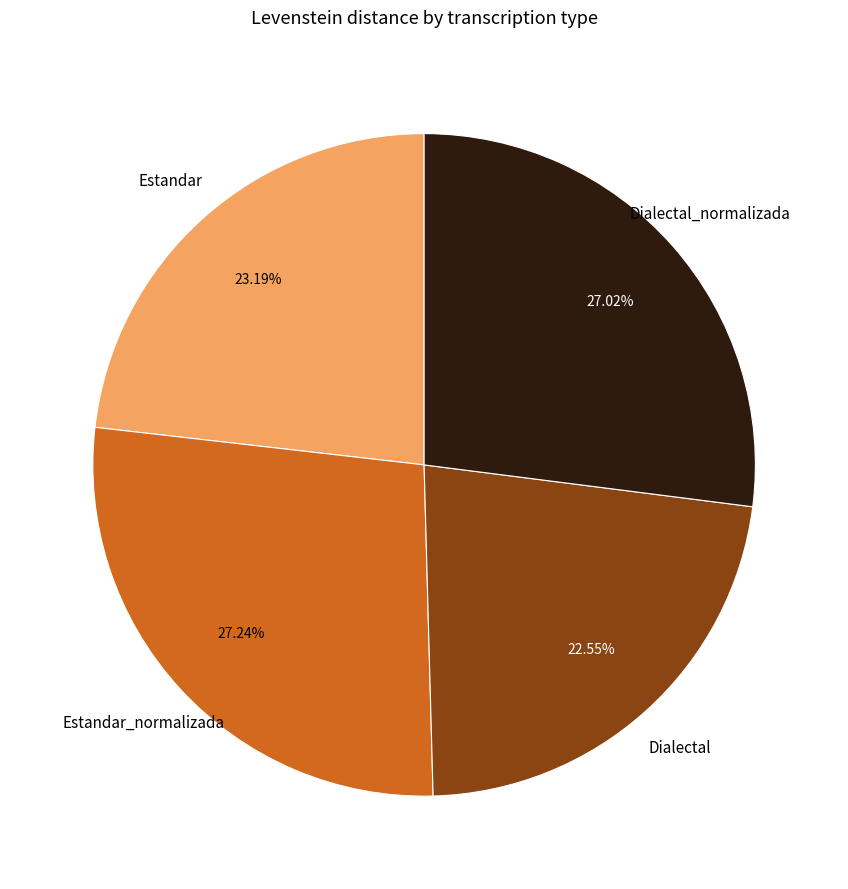

Is there a majority slice in this chart?

No